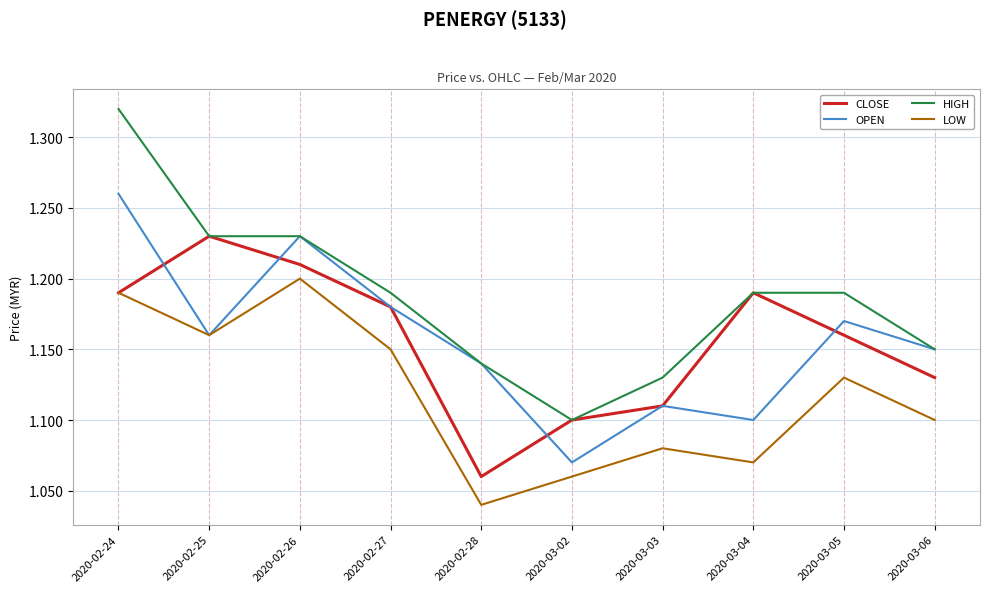

How many lines are shown in the chart?

4